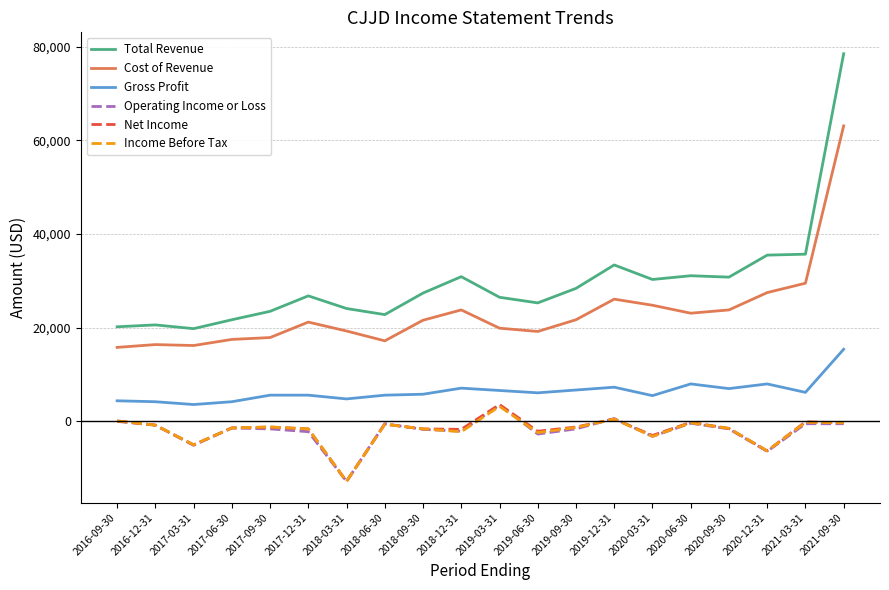

At which category does the chart reach its peak across all series?

2021-09-30